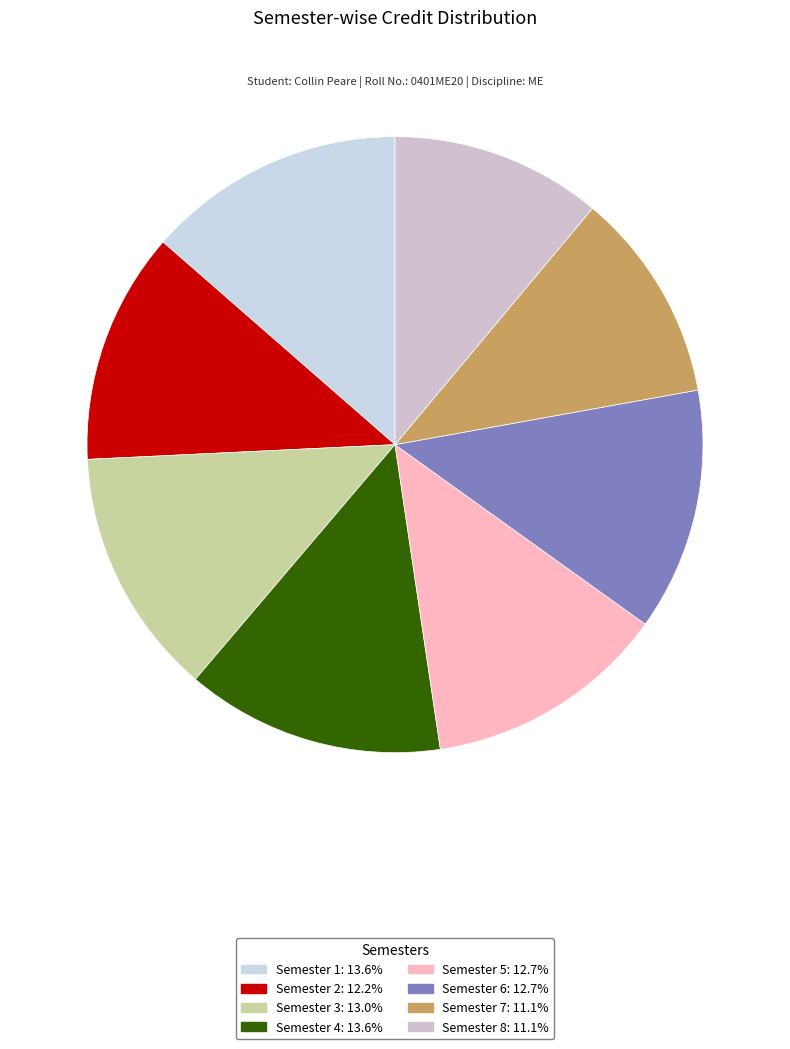

How much of the chart is everything except Semester 5?

87.3%